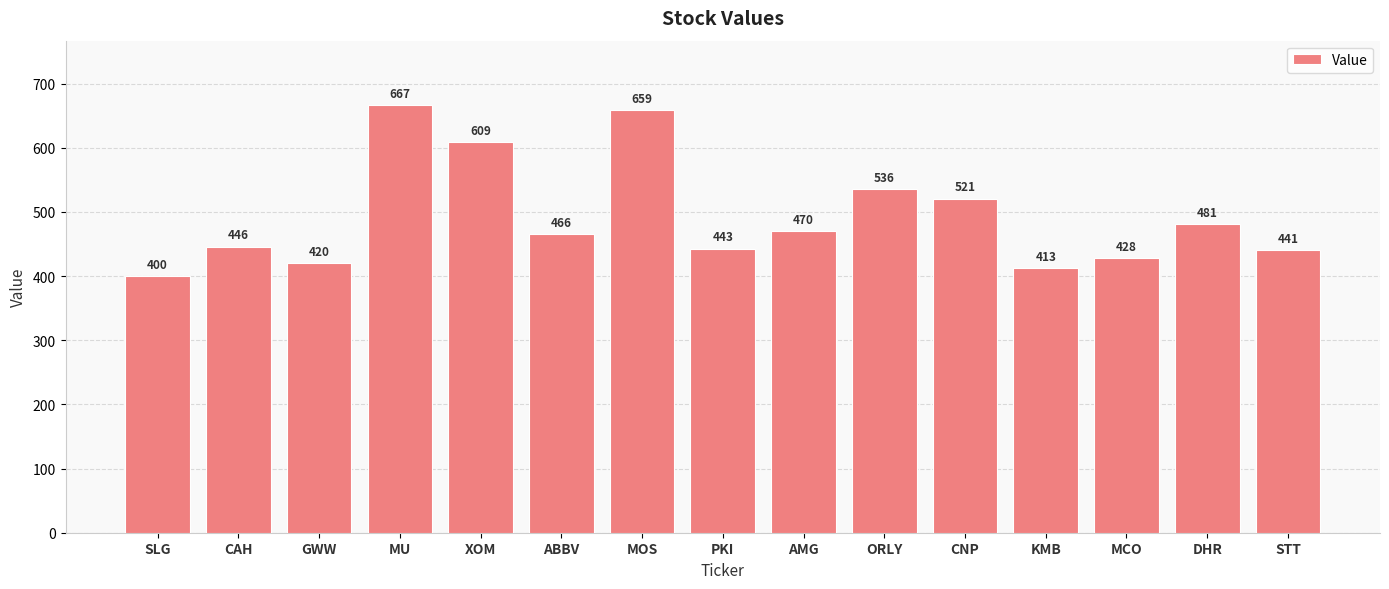

Reading right to left, list all the values displayed in this chart.

STT=441	DHR=481	MCO=428	KMB=413	CNP=521	ORLY=536	AMG=470	PKI=443	MOS=659	ABBV=466	XOM=609	MU=667	GWW=420	CAH=446	SLG=400